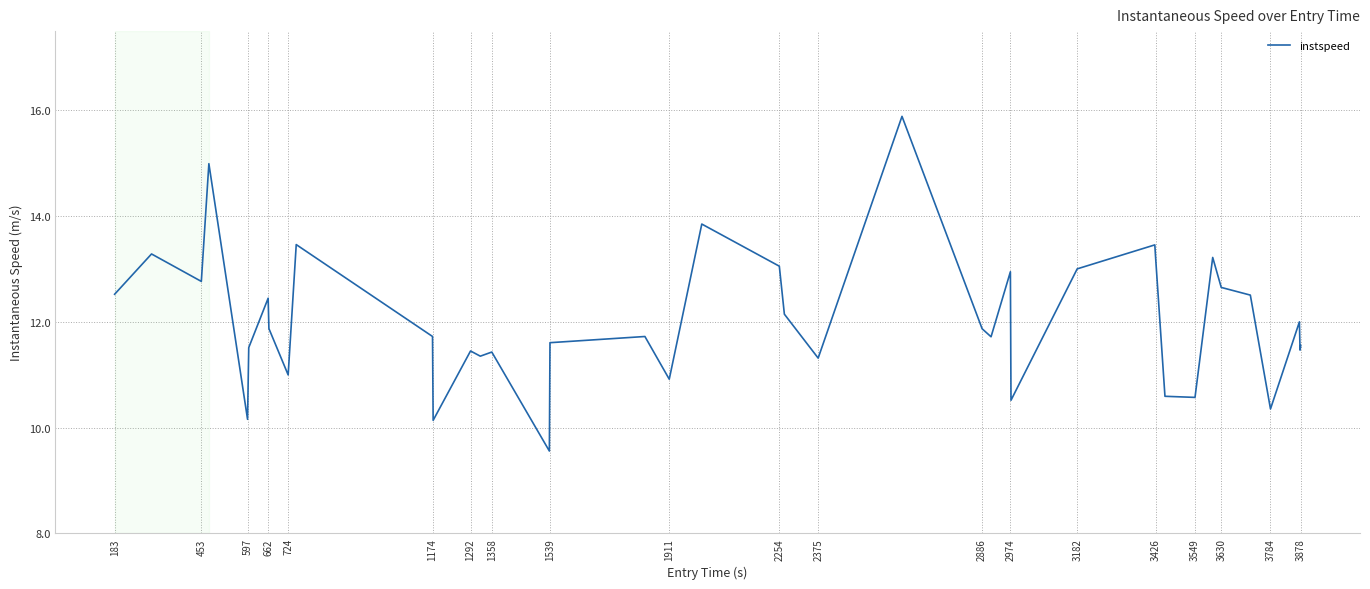

What is the greatest value displayed?

15.9